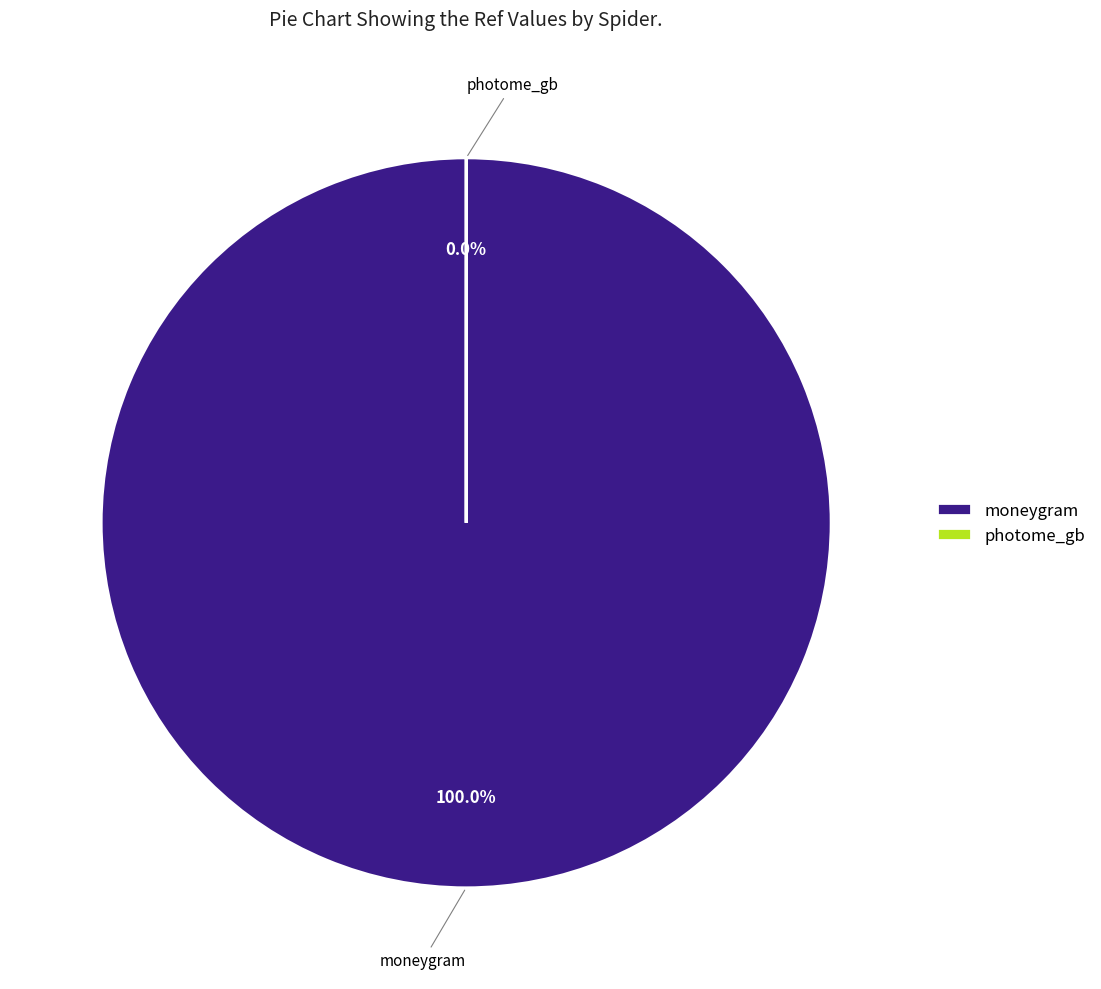

To the nearest percent, what is the difference between the largest and smallest slice percentages?

100%